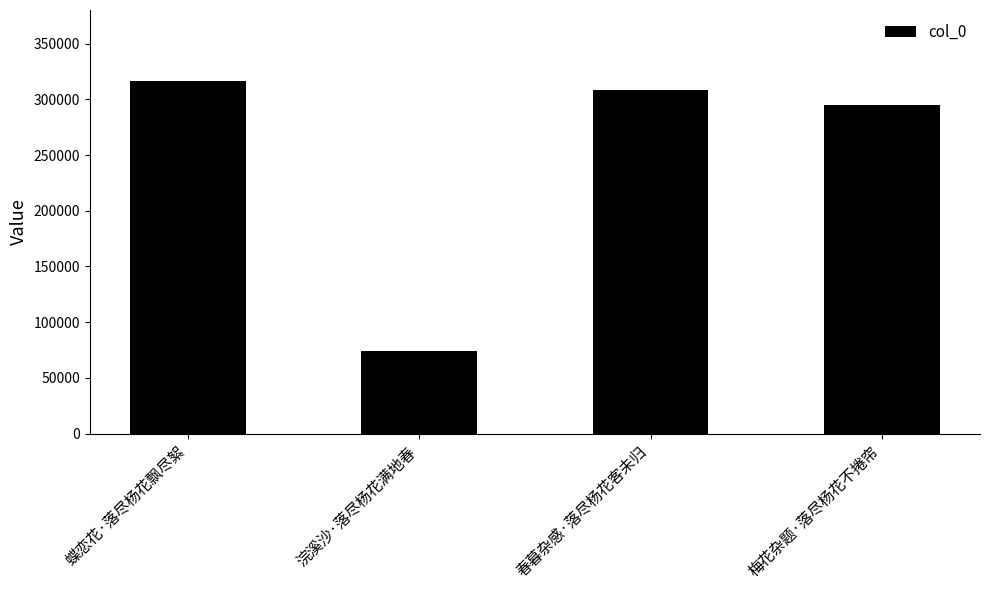

Rank the categories by value from lowest to highest.

浣溪沙·落尽杨花满地春, 梅花杂题·落尽杨花不捲帘, 春暮杂感·落尽杨花客未归, 蝶恋花·落尽杨花飘尽絮